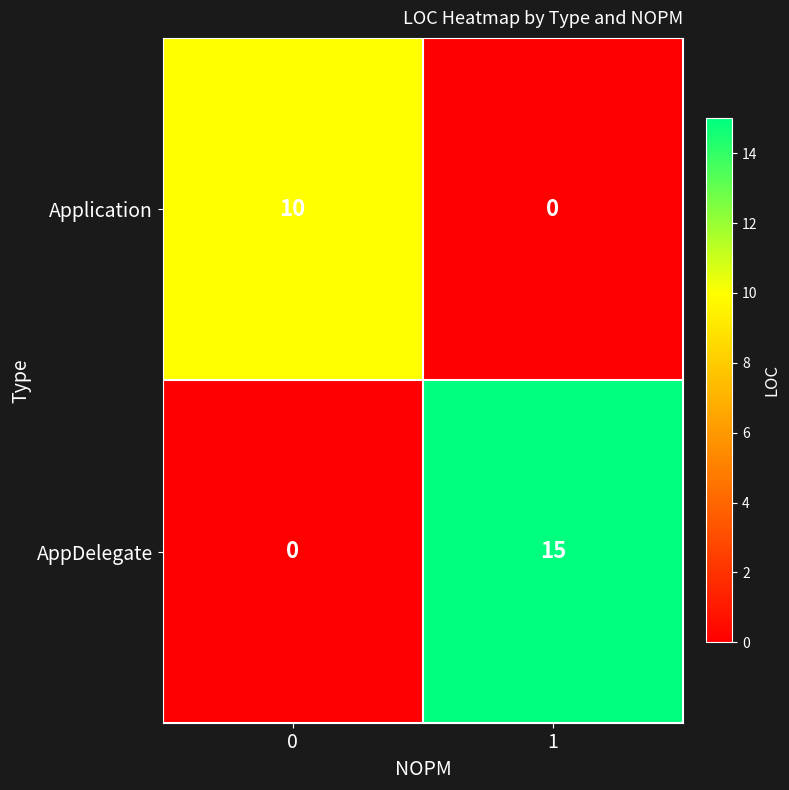

Reading right to left, list all the values displayed in this chart.

Application: 1=0	0=10
AppDelegate: 1=15	0=0